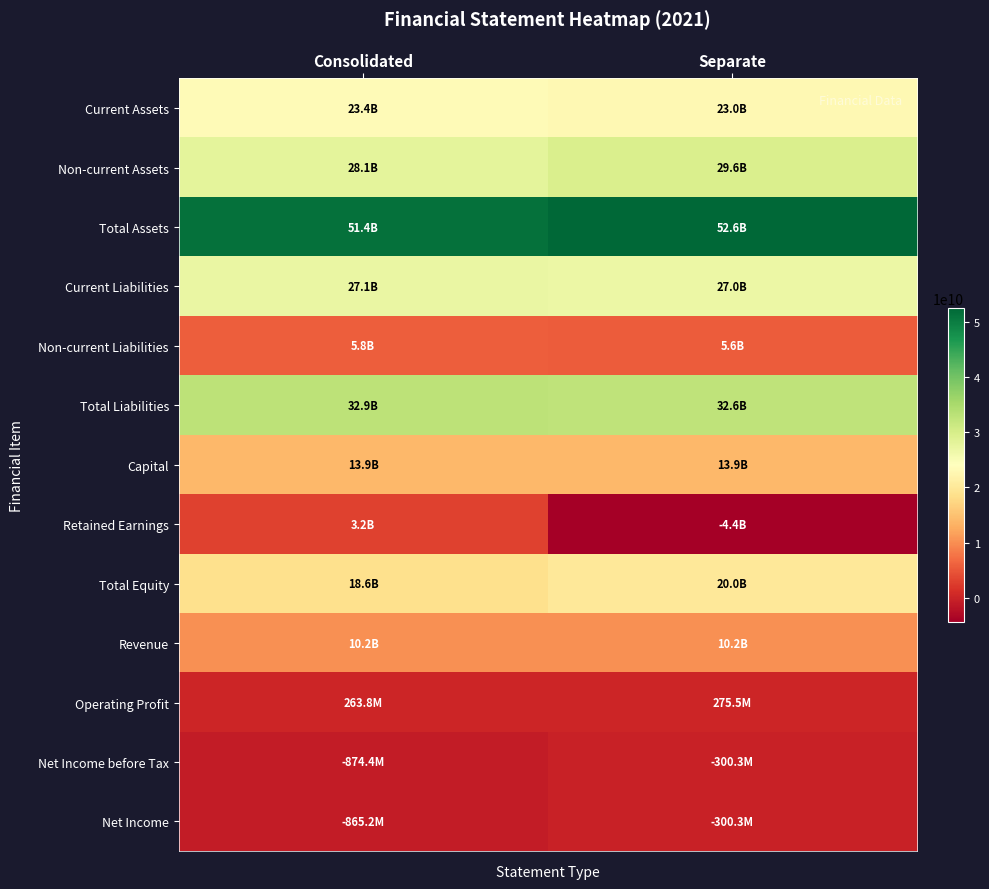

Which series changed the most between Consolidated and Separate?

Retained Earnings